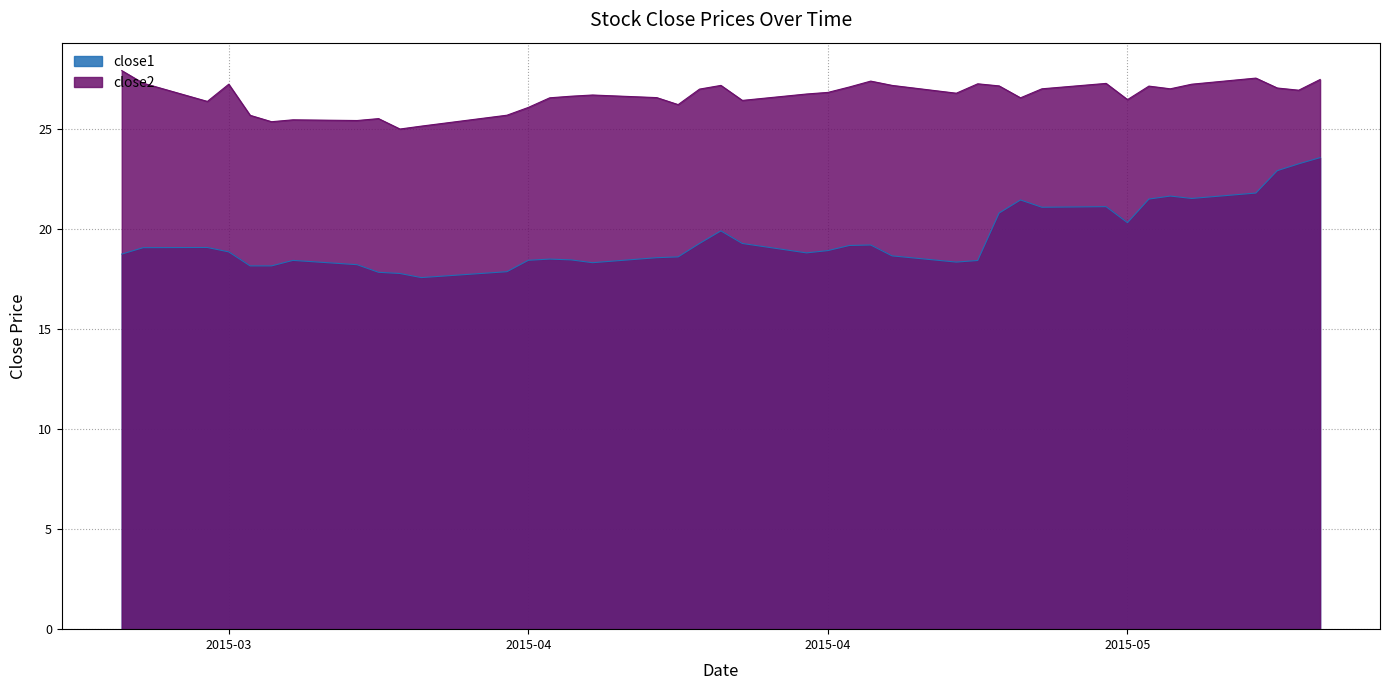

True or false: close2 and close1 cross at least once.

False